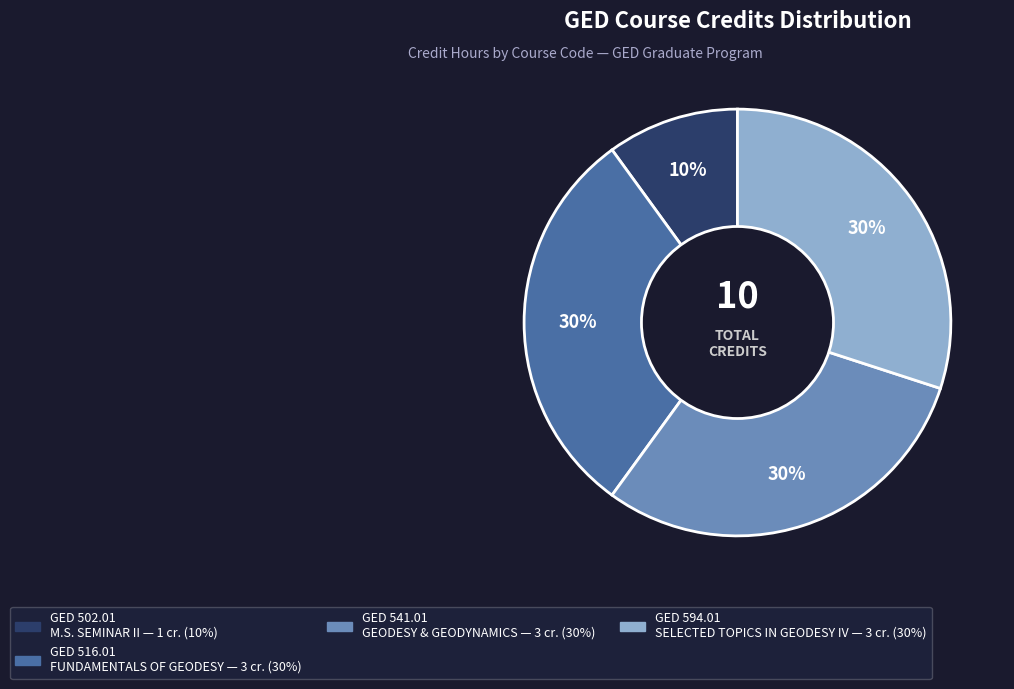

Is there any slice that represents more than half of the pie?

No